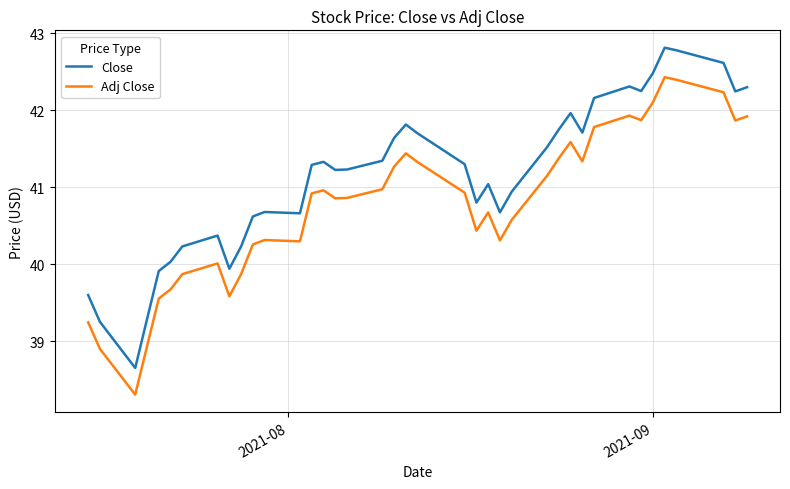

In Adj Close, how many points are higher than both neighbors (excluding endpoints)?

8